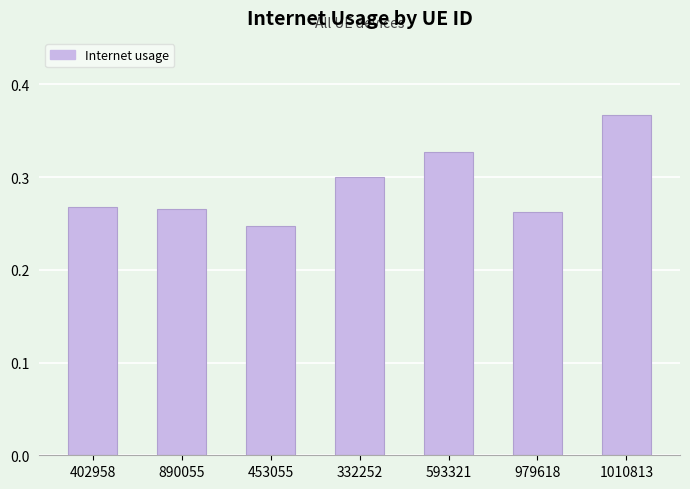

Count the values in the range 0 to 1.

7